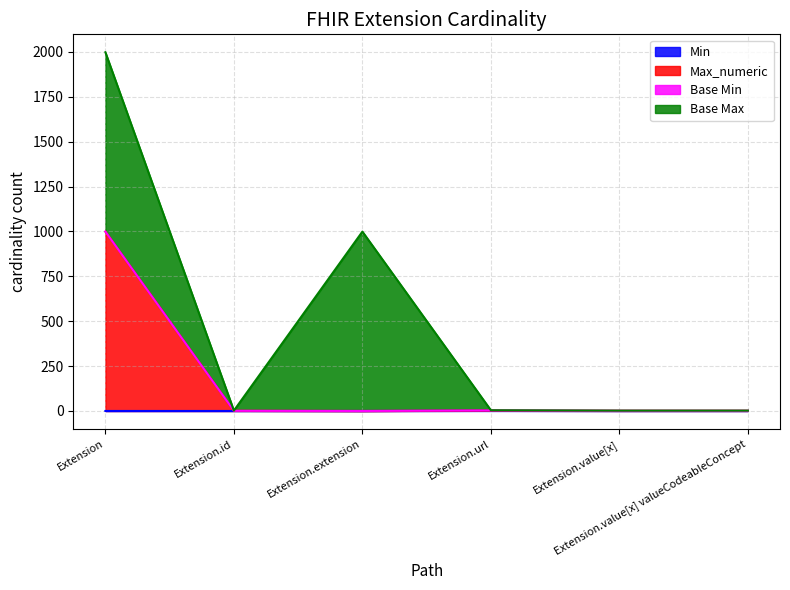

The value of Min at Extension.value[x] is 0. True or false?

True